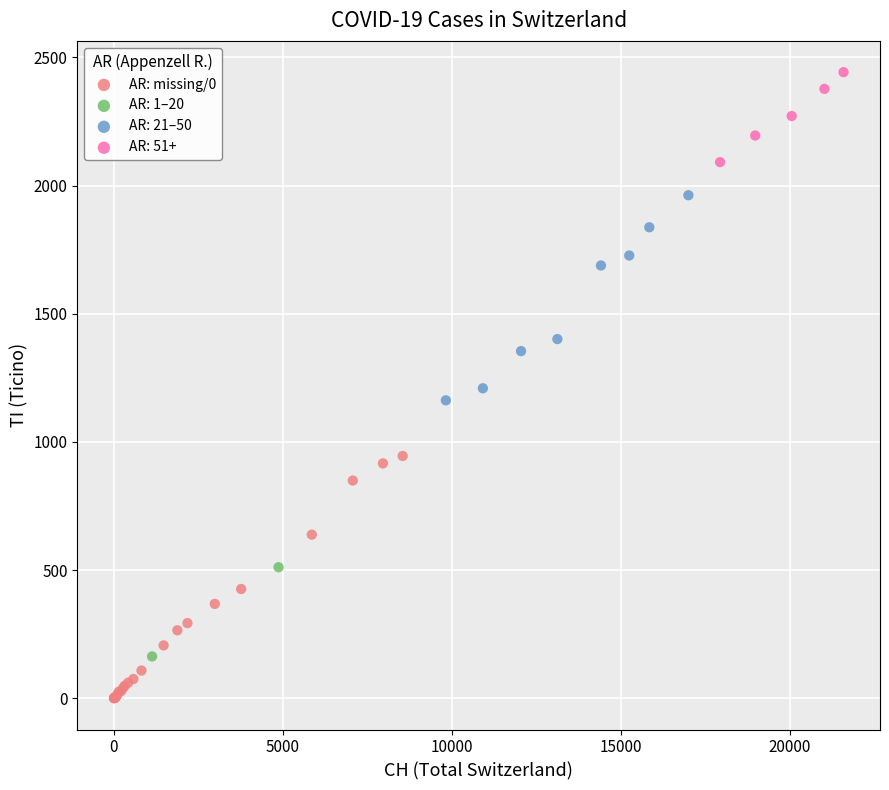

What are all the series names shown in the legend?

AR: missing/0, AR: 1–20, AR: 21–50, AR: 51+